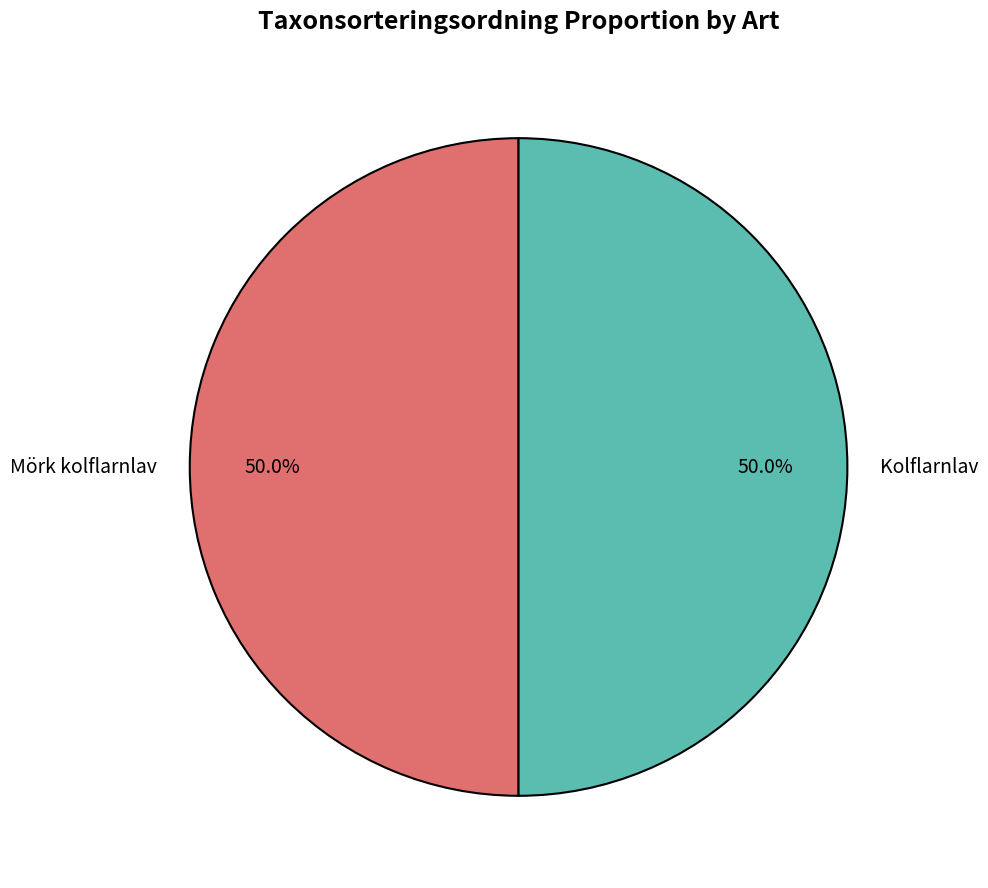

Do Mörk kolflarnlav and Kolflarnlav together represent more than half of the pie?

Yes